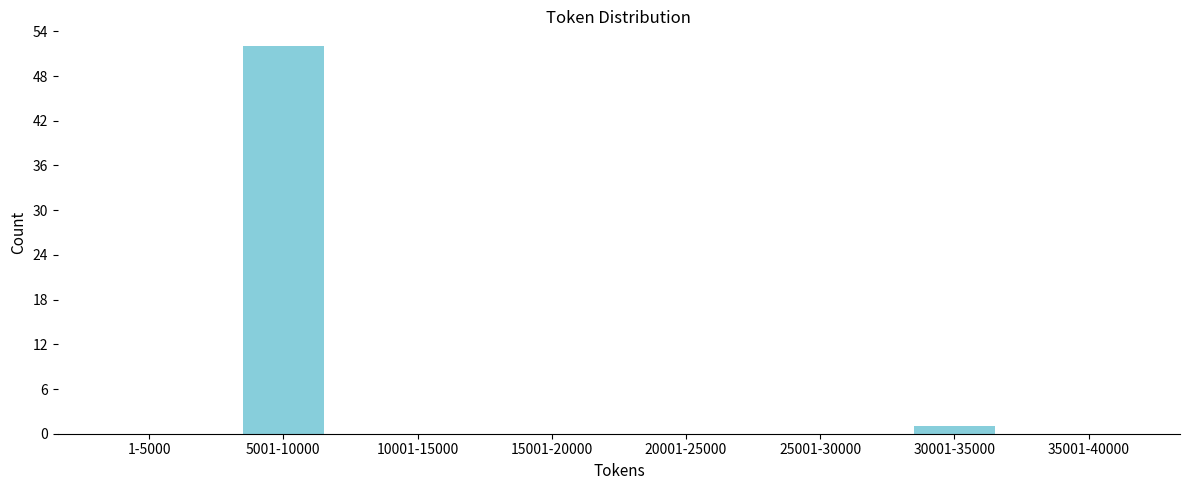

Reading left to right, what are all the values shown in this chart?

1-5000=0	5001-10000=52	10001-15000=0	15001-20000=0	20001-25000=0	25001-30000=0	30001-35000=1	35001-40000=0